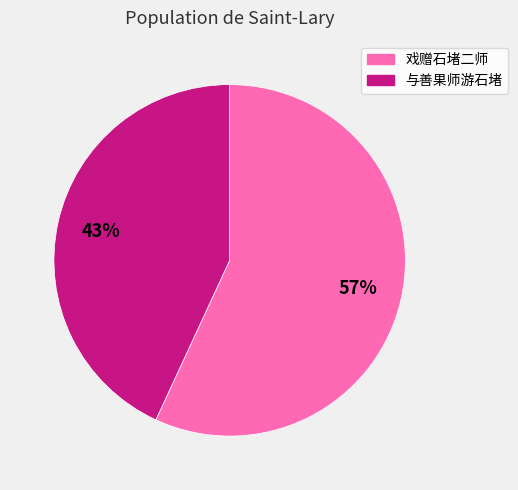

Approximately how many times larger is the value at 戏赠石堵二师 compared to 与善果师游石堵?

1.3